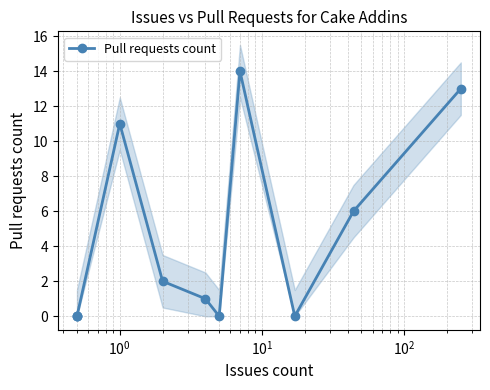

At which category does the chart reach its peak across all series?

7